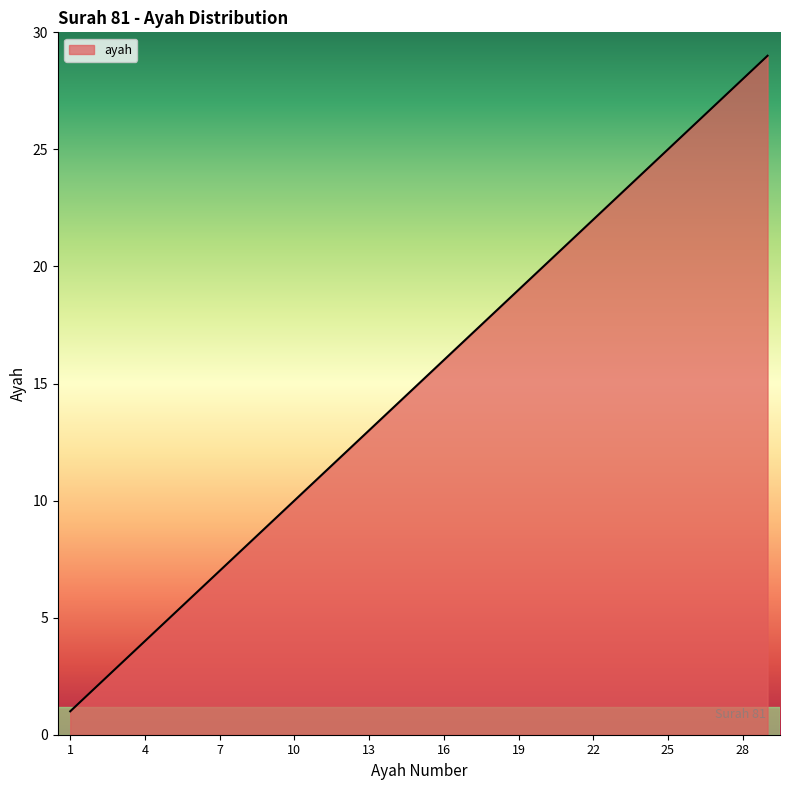

What is the maximum value shown in the chart?

29